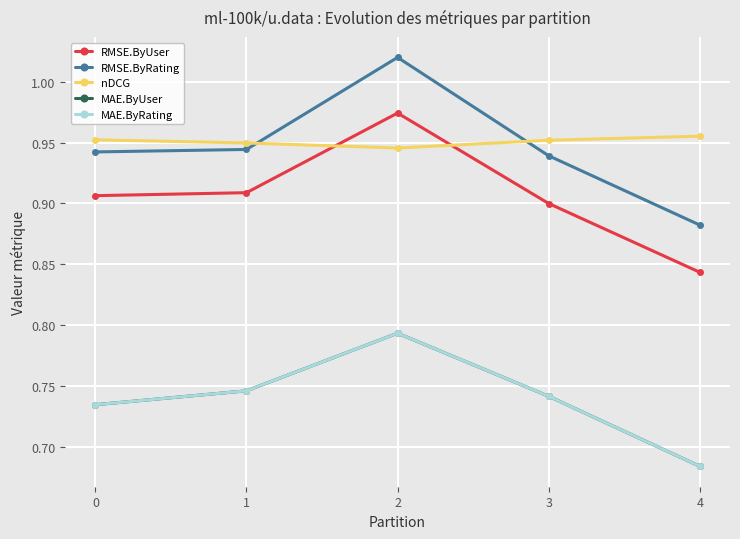

How many times do nDCG and RMSE.ByRating cross each other?

2